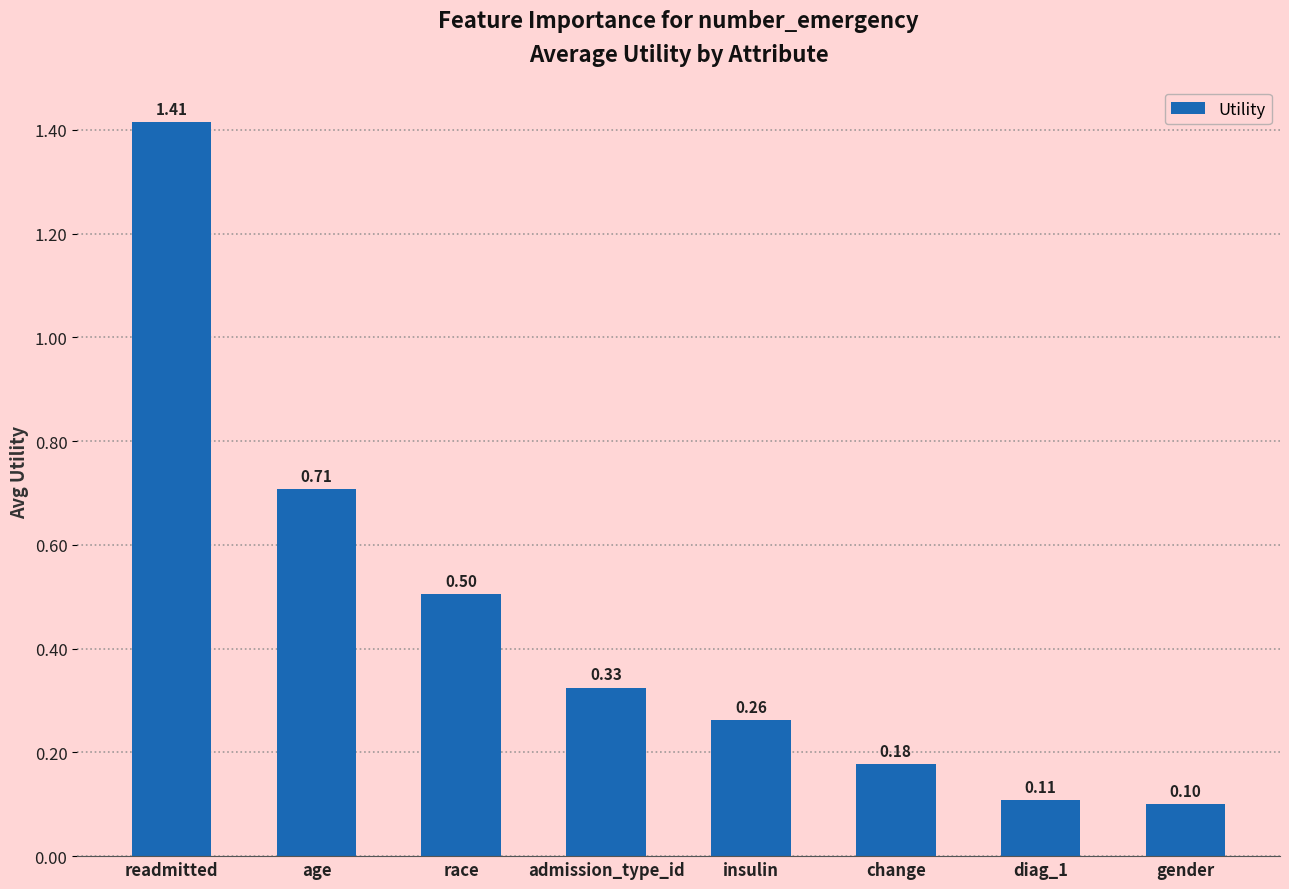

What is the label of the 8th bar from the left?

gender